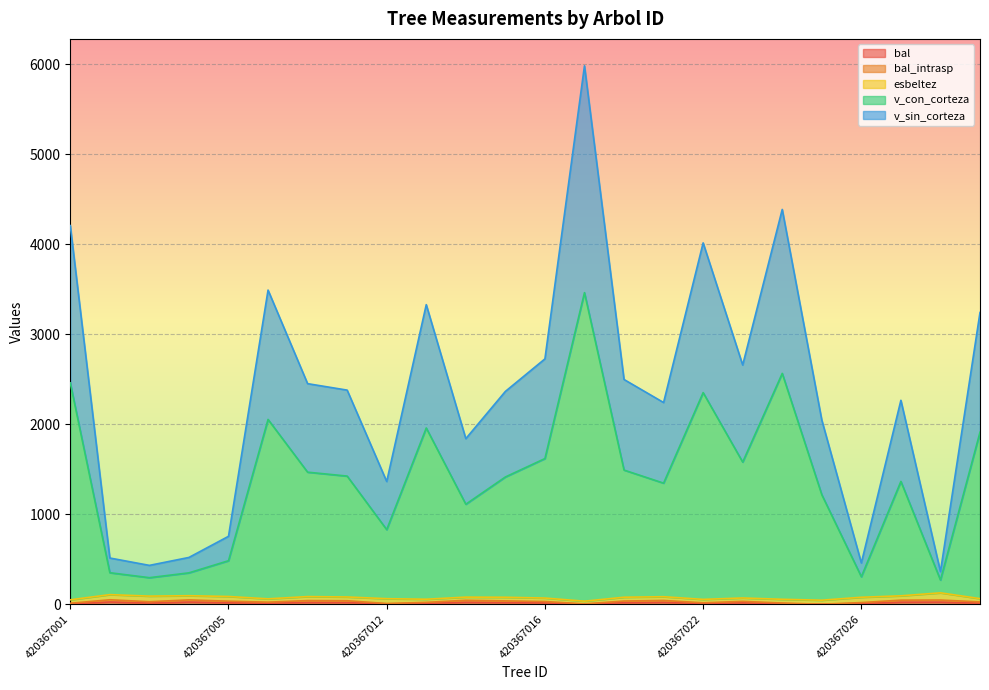

What is the total value across all series at 420367014?

3016.8